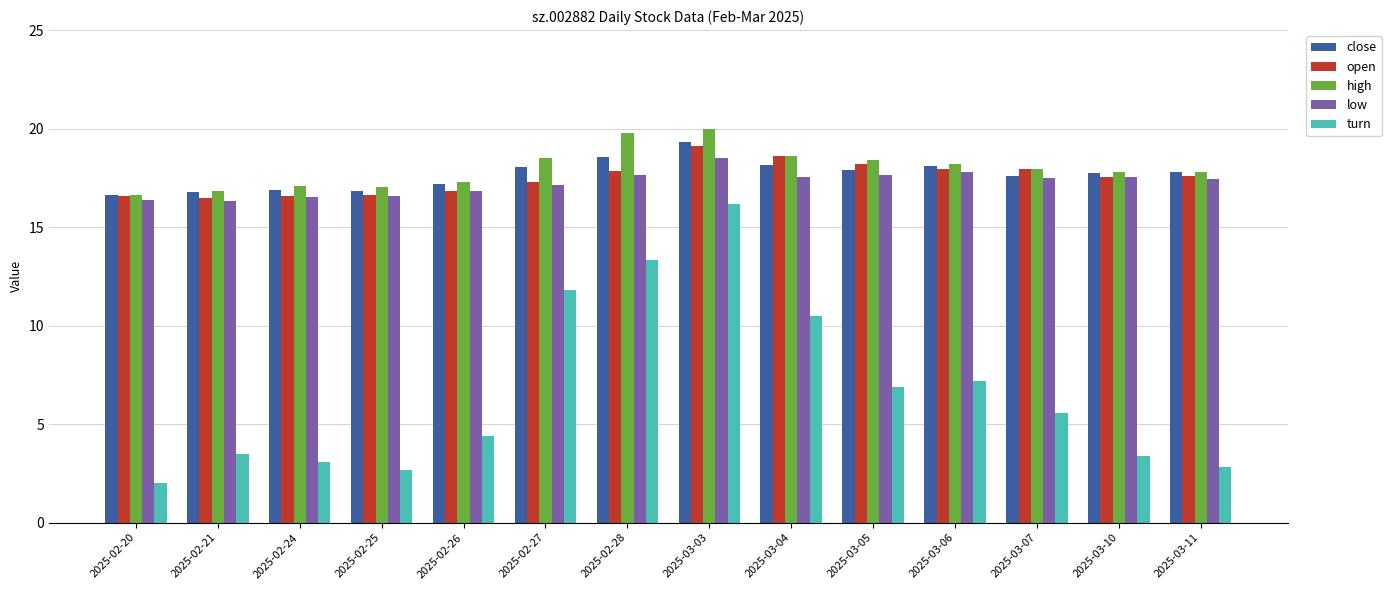

What is the average value of the close series?

17.7